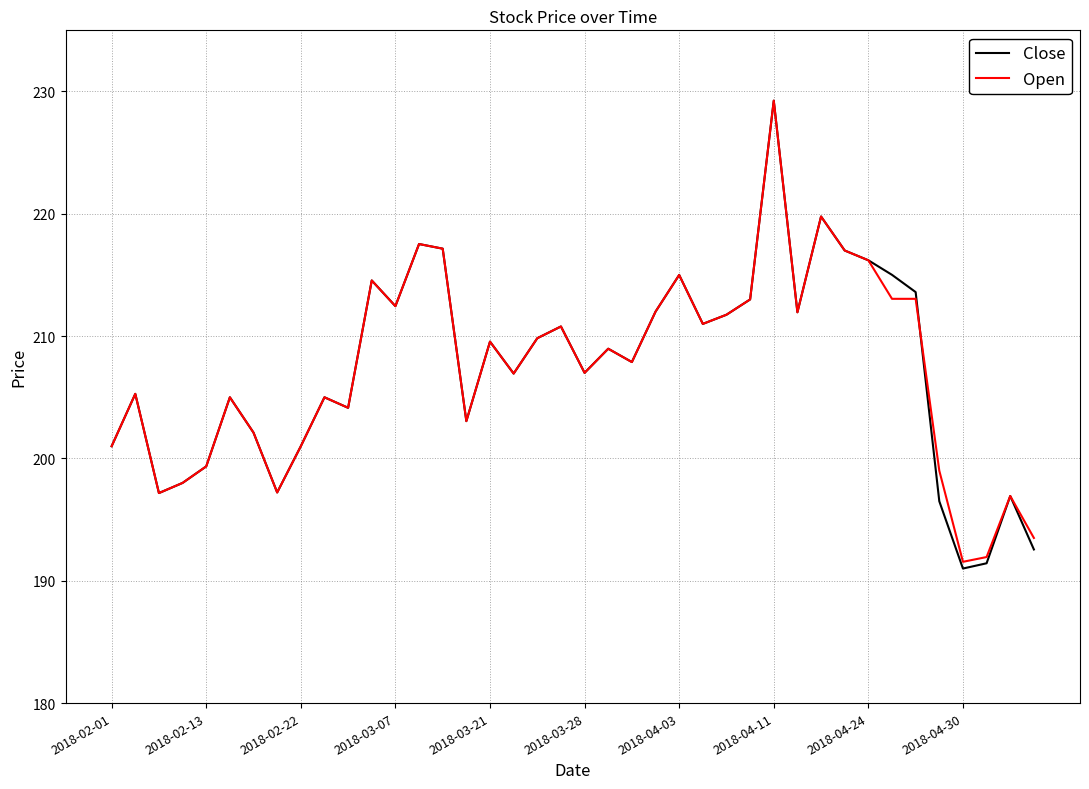

Which series has the largest range (max minus min)?

Close